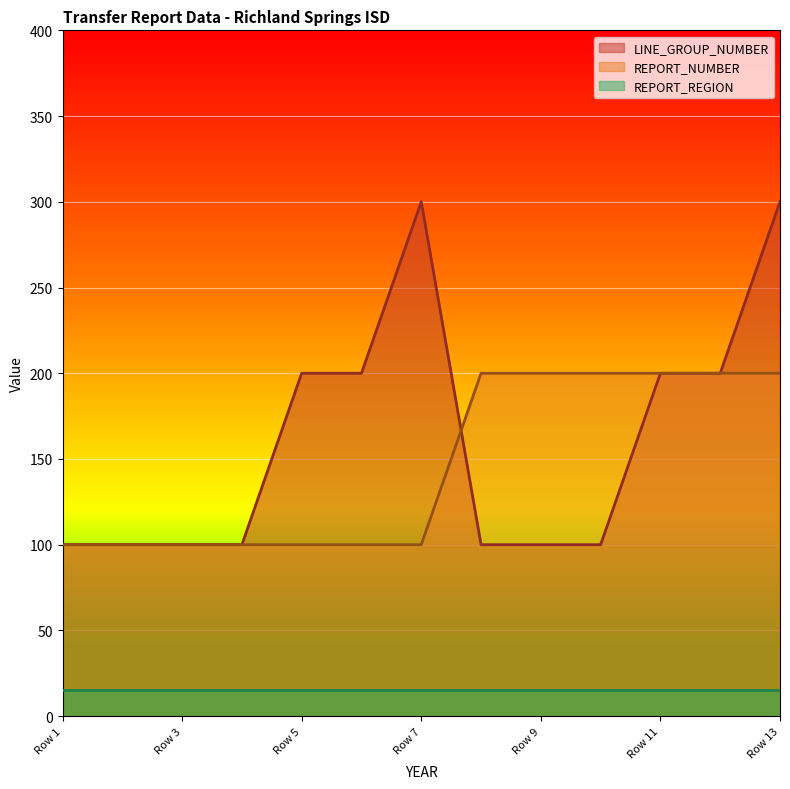

Which series has the widest spread of values?

LINE_GROUP_NUMBER